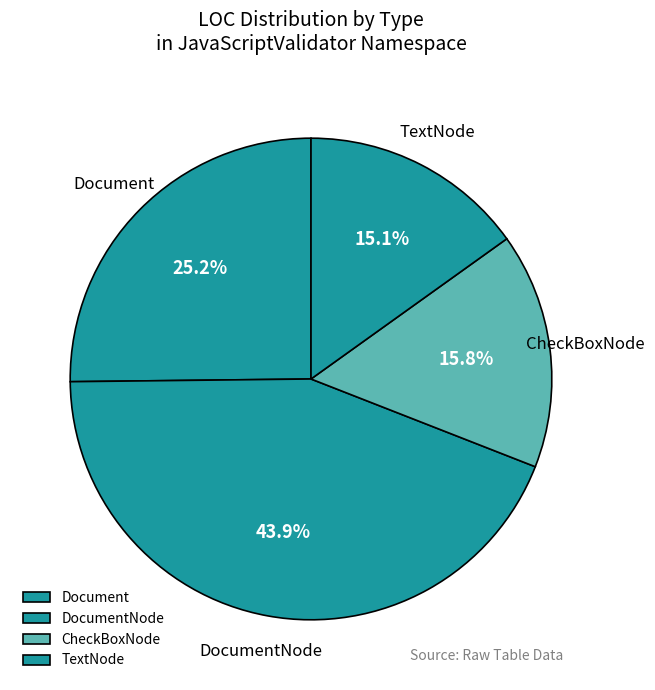

Does TextNode account for over 50% of the chart?

No